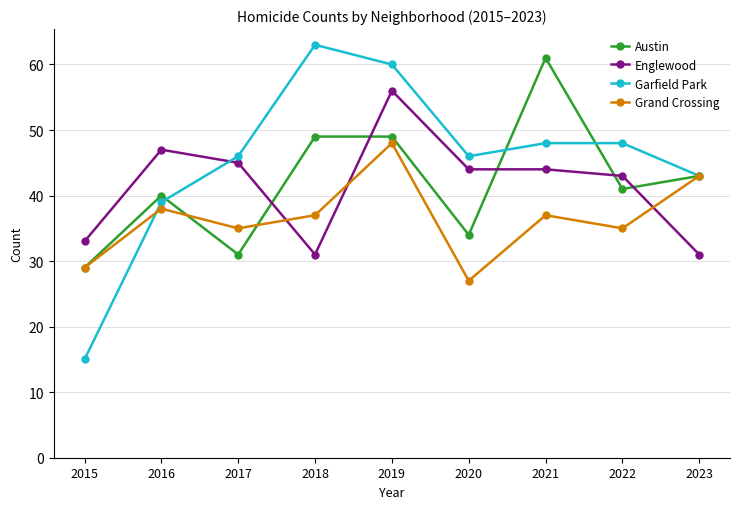

Which series has the largest range (max minus min)?

Garfield Park